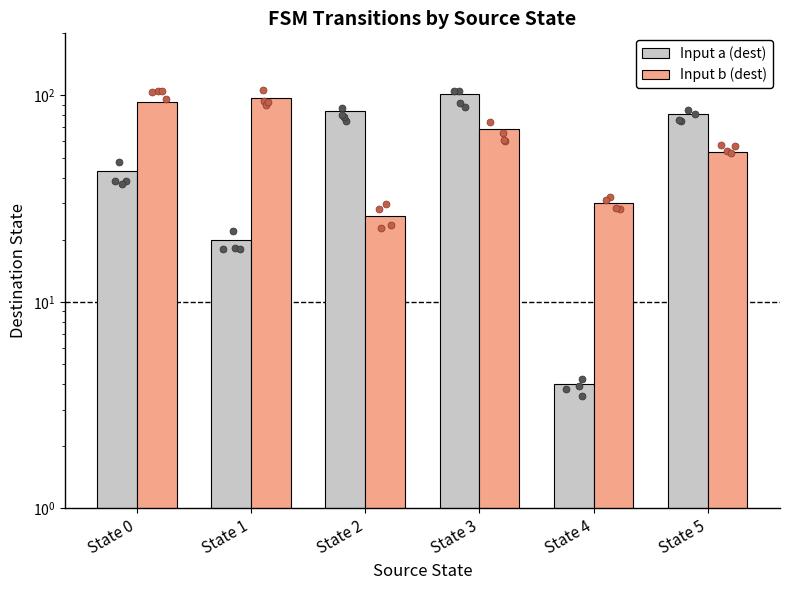

Which series has the widest spread of Y values?

Input a (dest)